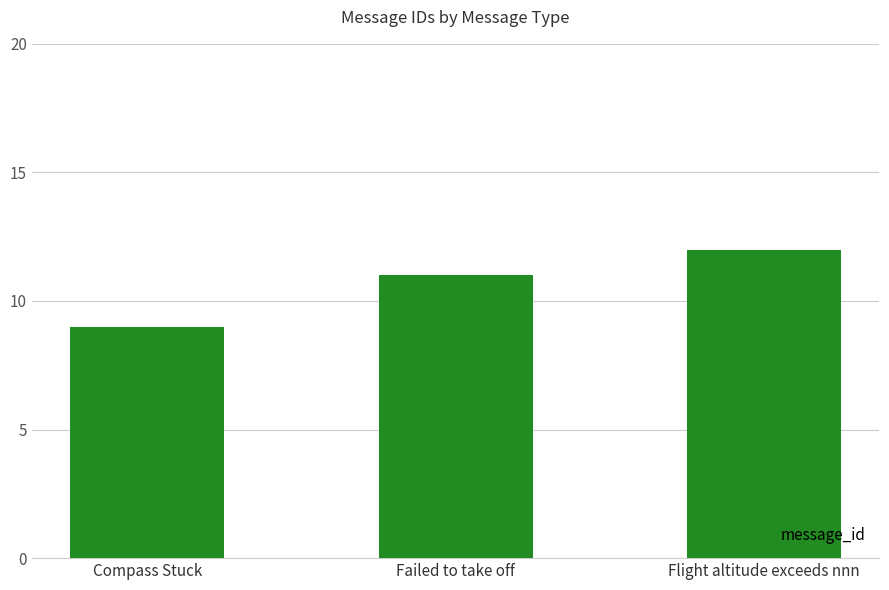

List the labels in order of value, smallest first.

Compass Stuck, Failed to take off, Flight altitude exceeds nnn